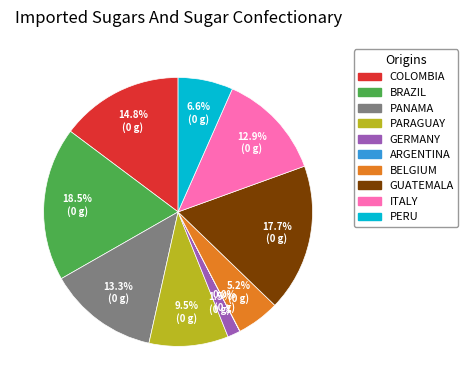

To the nearest percent, what is the difference between the largest and smallest slice percentages?

18%